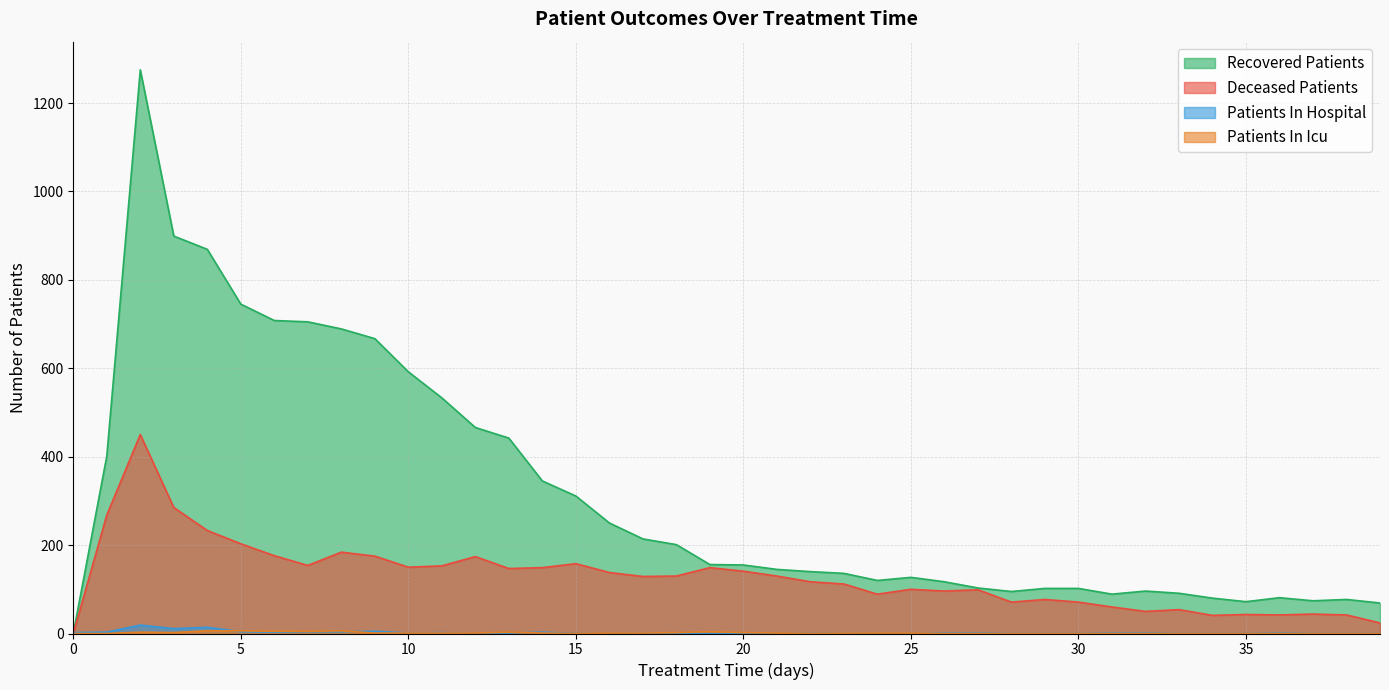

At which category does patients_in_hospital reach its first local valley?

3